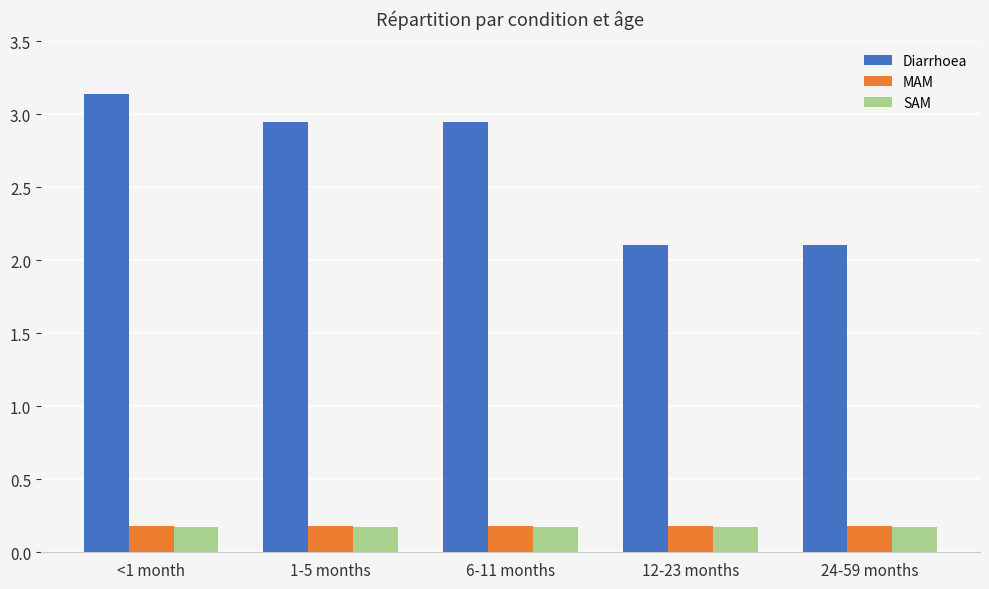

What is the lowest value of the MAM series?

0.2